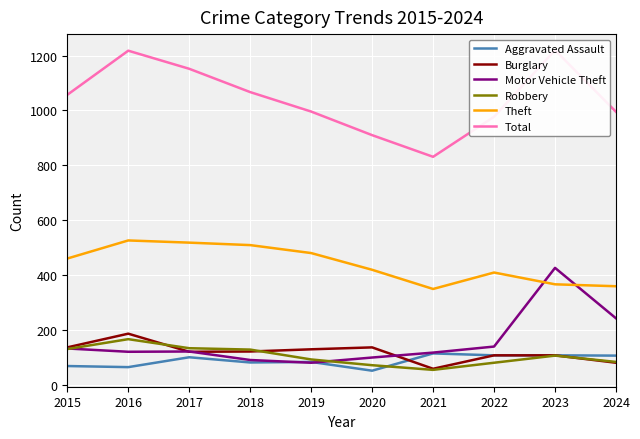

Reading right to left, extract all data points from this chart.

Aggravated Assault: 2024=106	2023=107	2022=107	2021=114	2020=51	2019=83	2018=81	2017=100	2016=64	2015=68
Burglary: 2024=80	2023=107	2022=107	2021=58	2020=136	2019=129	2018=121	2017=120	2016=186	2015=136
Motor Vehicle Theft: 2024=242	2023=426	2022=139	2021=117	2020=99	2019=80	2018=90	2017=121	2016=120	2015=132
Robbery: 2024=83	2023=106	2022=80	2021=54	2020=71	2019=92	2018=128	2017=133	2016=166	2015=130
Theft: 2024=359	2023=366	2022=409	2021=349	2020=419	2019=480	2018=509	2017=518	2016=526	2015=460
Total: 2024=995	2023=1220	2022=977	2021=831	2020=910	2019=996	2018=1067	2017=1152	2016=1218	2015=1057